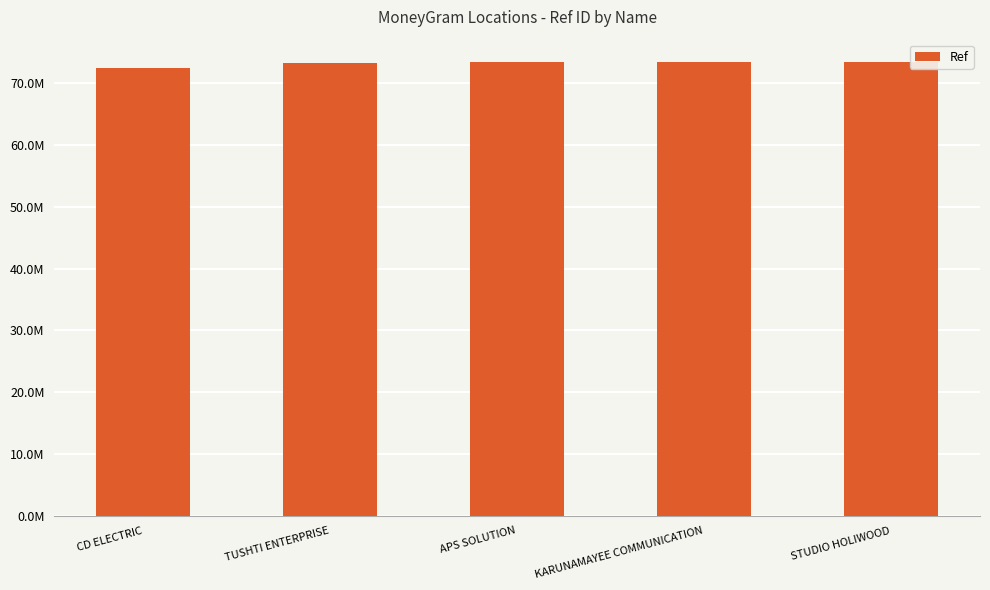

Rank the categories by value from highest to lowest.

STUDIO HOLIWOOD, KARUNAMAYEE COMMUNICATION, APS SOLUTION, TUSHTI ENTERPRISE, CD ELECTRIC